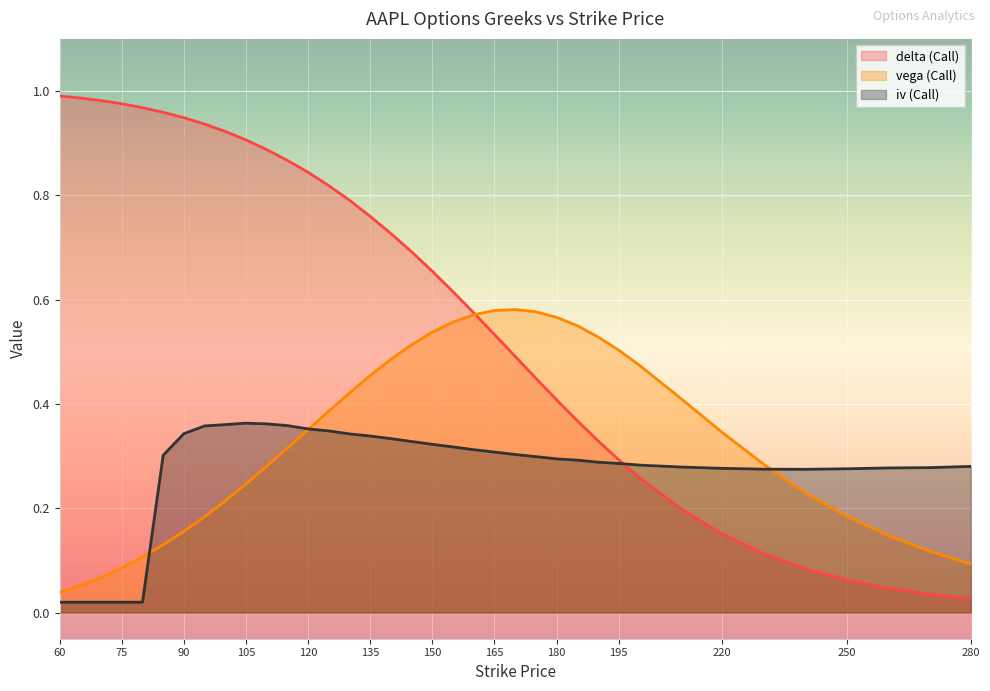

At how many categories does at least one series exceed 0?

37